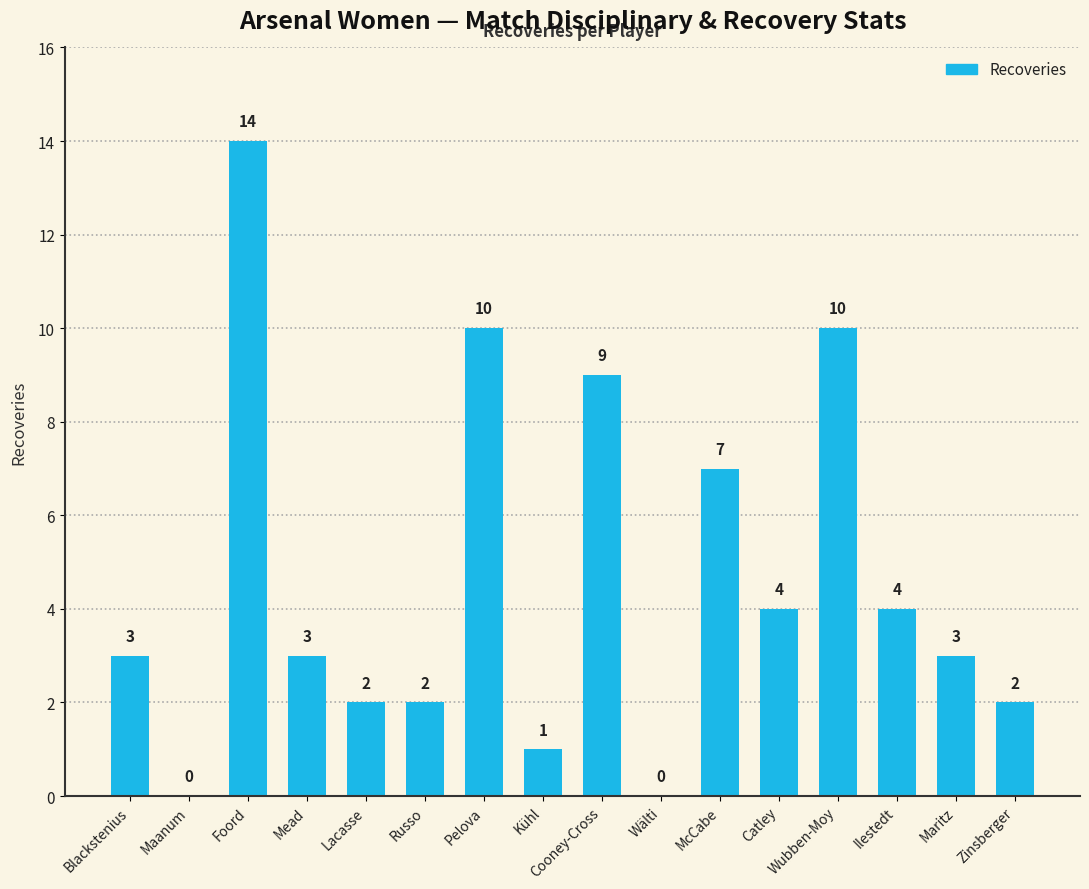

What is the sum of all values?

74